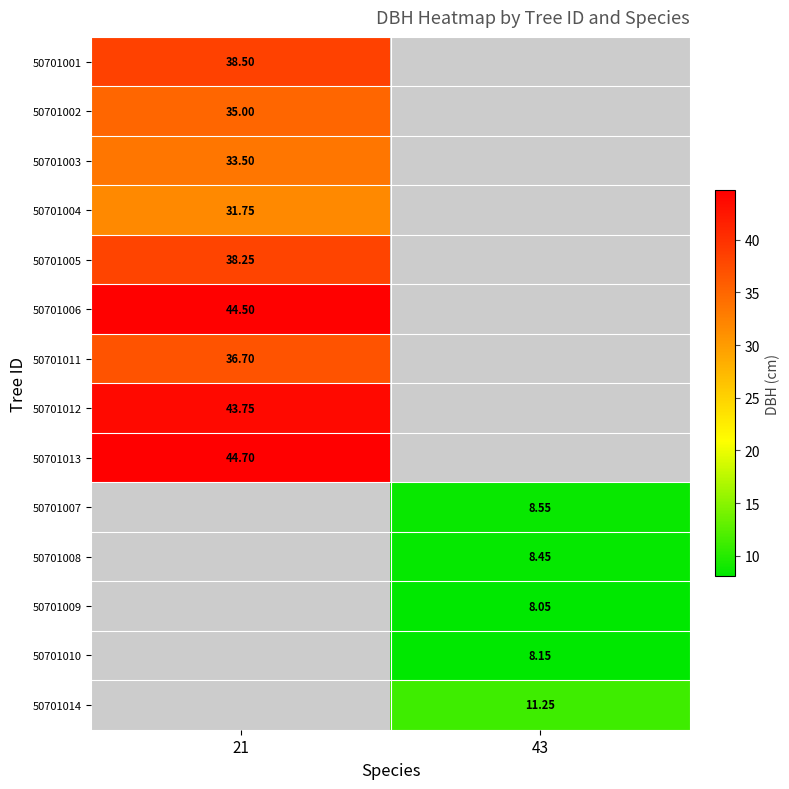

Is the value of 50701014 at 43 greater than the value of 50701009 at 43?

Yes